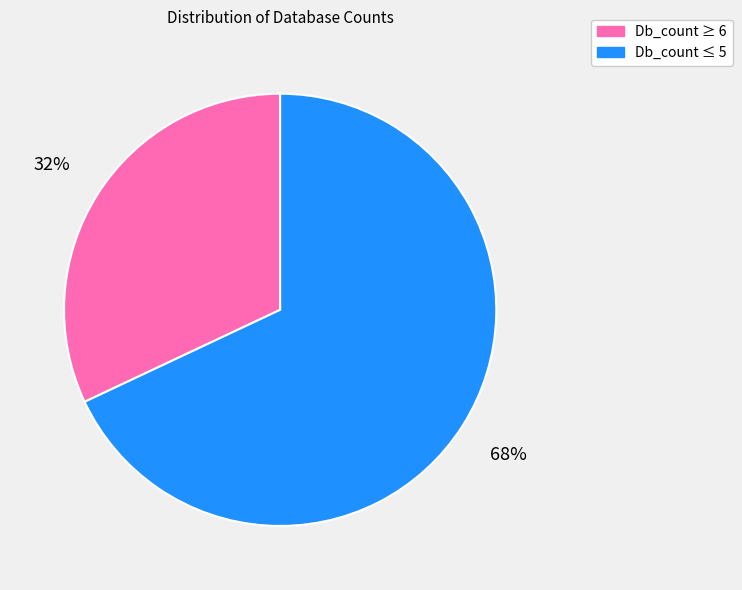

How many segments does this pie chart have?

2